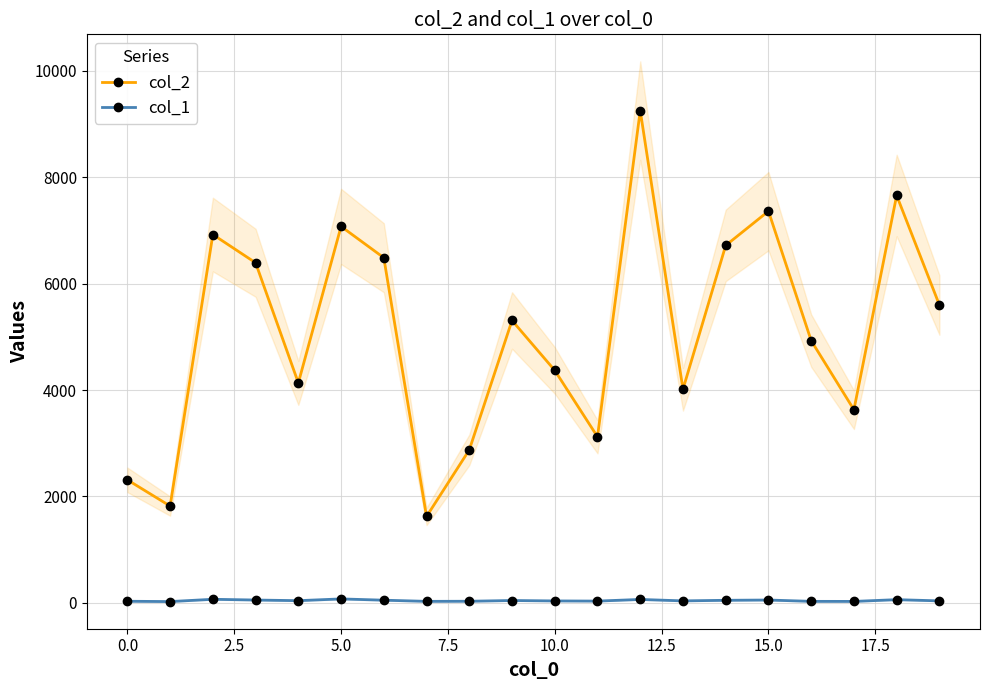

True or false: col_1 and col_2 intersect in this chart.

False